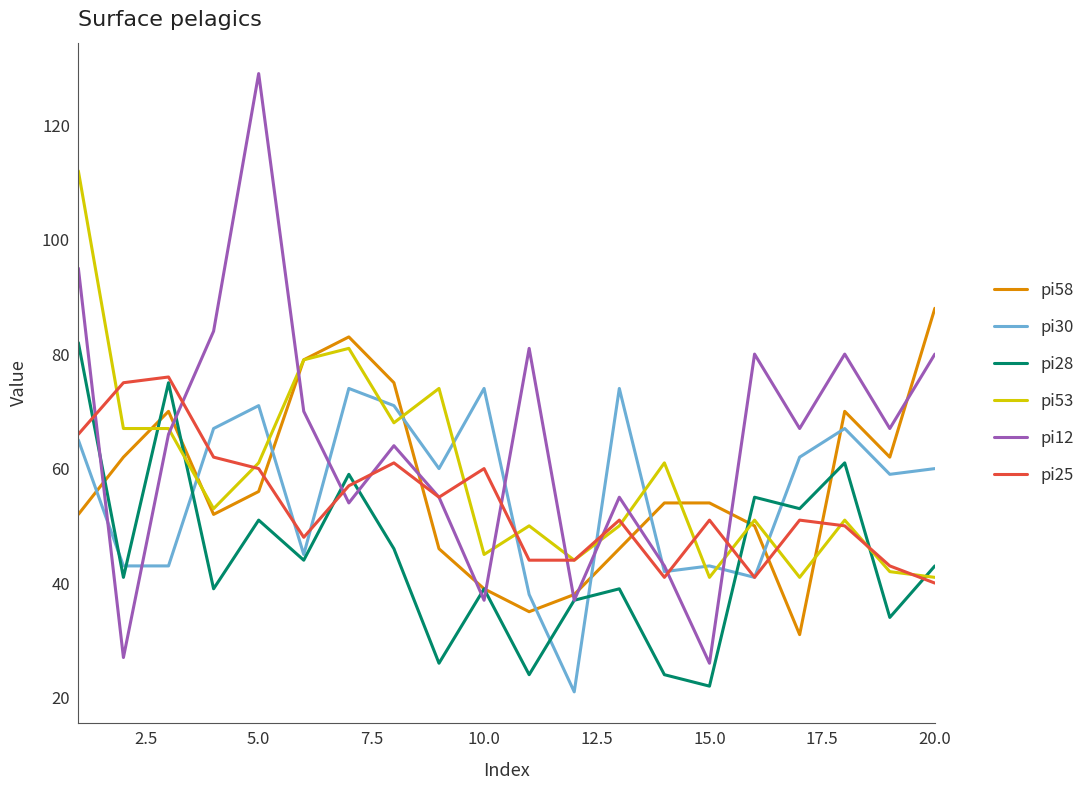

What is the maximum value shown in the chart?

129